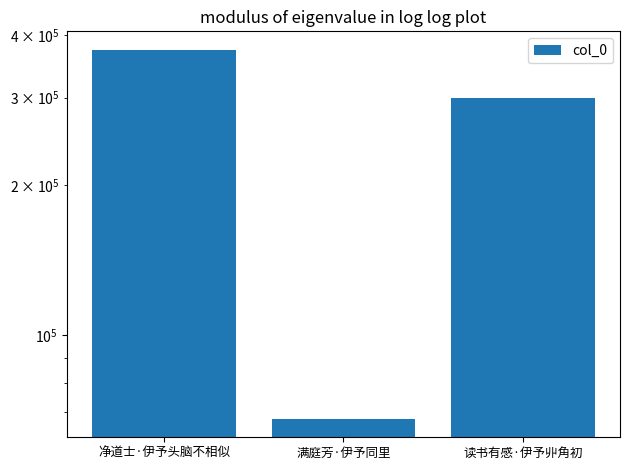

At which label does the data first exceed 298770?

净道士·伊予头脑不相似